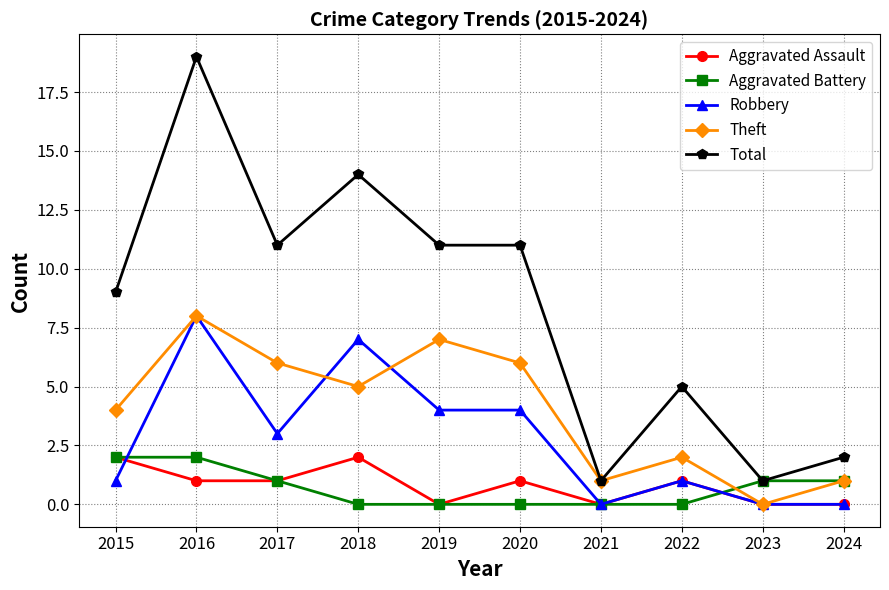

Reading right to left, transcribe all the data shown in this chart.

Aggravated Assault: 2024=0	2023=0	2022=1	2021=0	2020=1	2019=0	2018=2	2017=1	2016=1	2015=2
Aggravated Battery: 2024=1	2023=1	2022=0	2021=0	2020=0	2019=0	2018=0	2017=1	2016=2	2015=2
Robbery: 2024=0	2023=0	2022=1	2021=0	2020=4	2019=4	2018=7	2017=3	2016=8	2015=1
Theft: 2024=1	2023=0	2022=2	2021=1	2020=6	2019=7	2018=5	2017=6	2016=8	2015=4
Total: 2024=2	2023=1	2022=5	2021=1	2020=11	2019=11	2018=14	2017=11	2016=19	2015=9